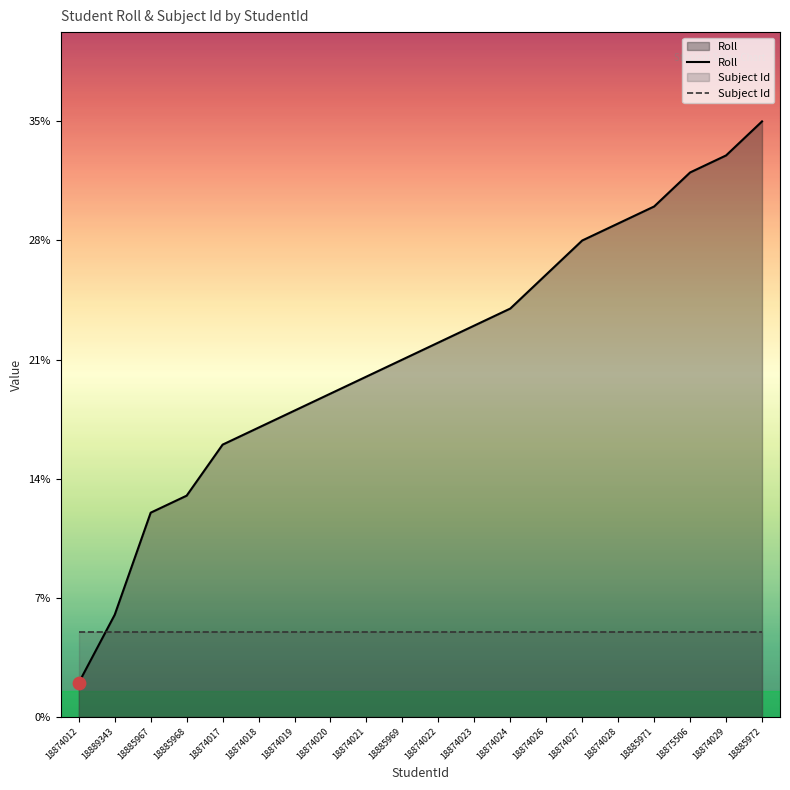

Which series reaches the minimum Y coordinate?

Roll